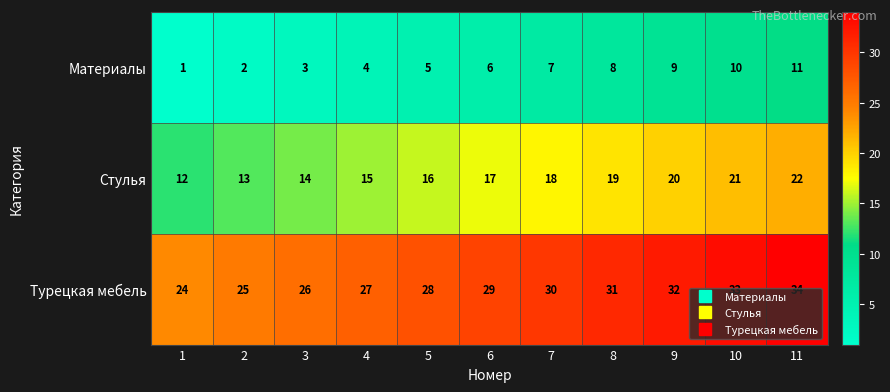

What is the greatest value displayed?

34